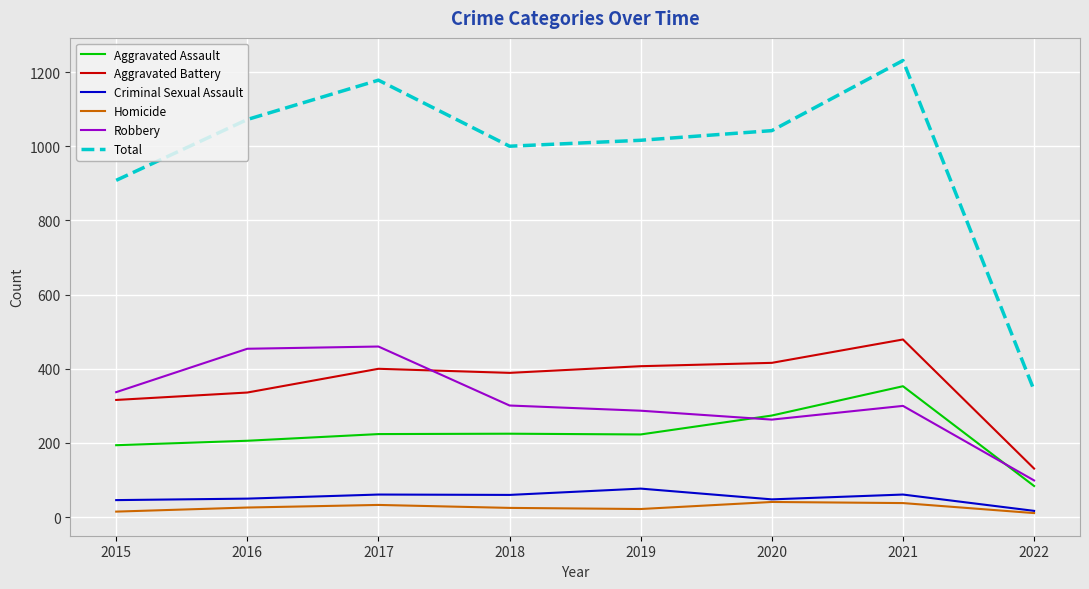

What is the total value across all series at 2021?

2462